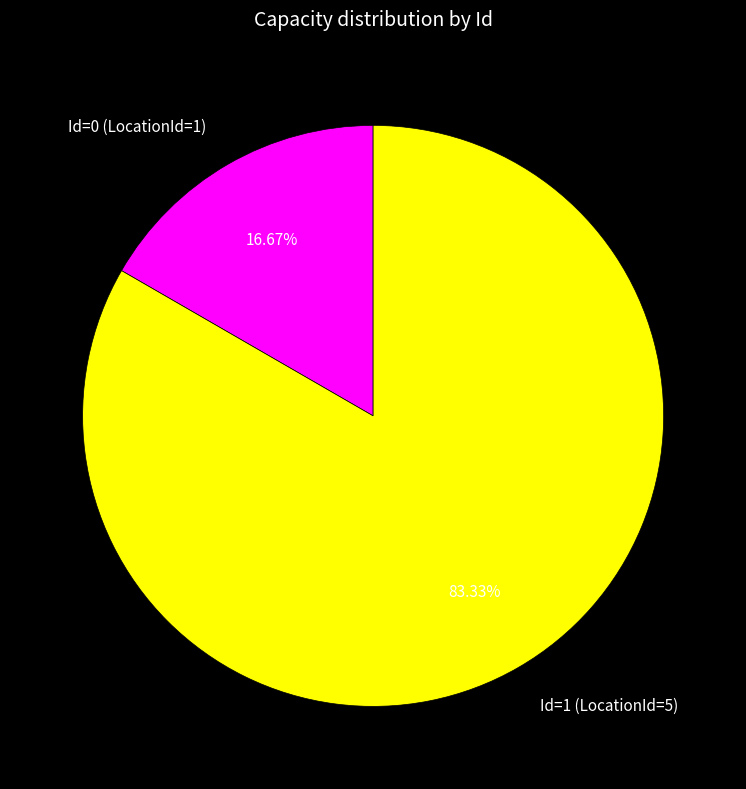

Count the number of slices in the pie.

2